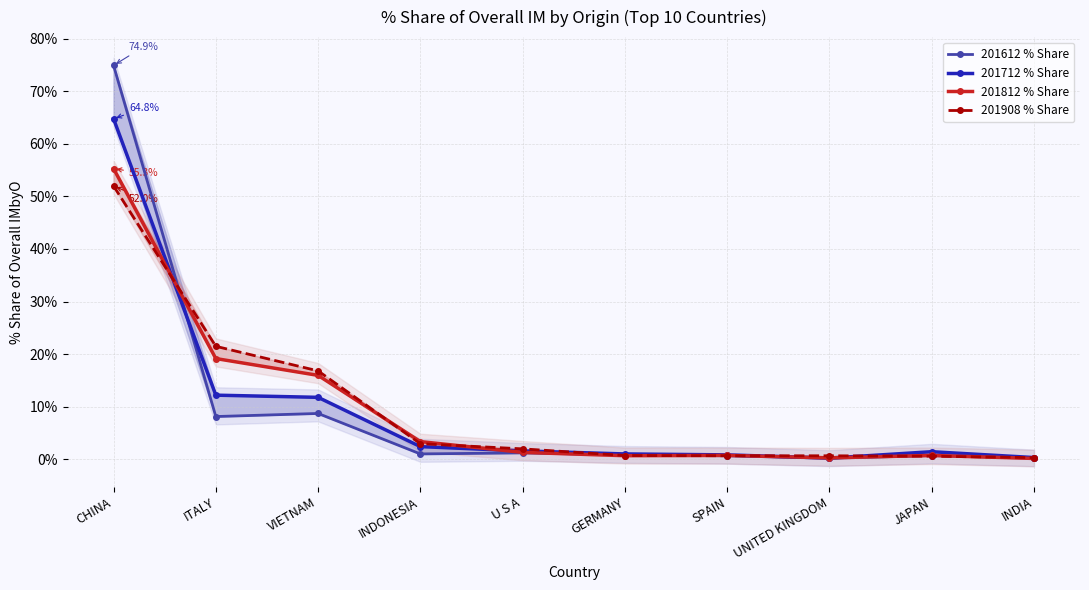

The value of 201908 % Share at INDONESIA is 0.9. True or false?

False